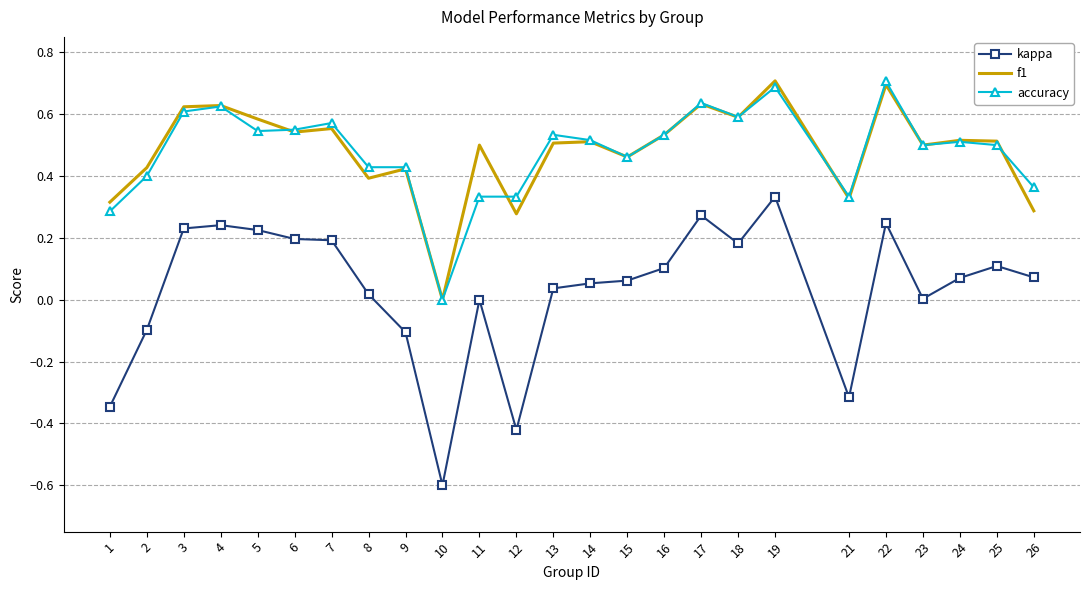

Rank the series at 26 from highest to lowest value.

accuracy, f1, kappa